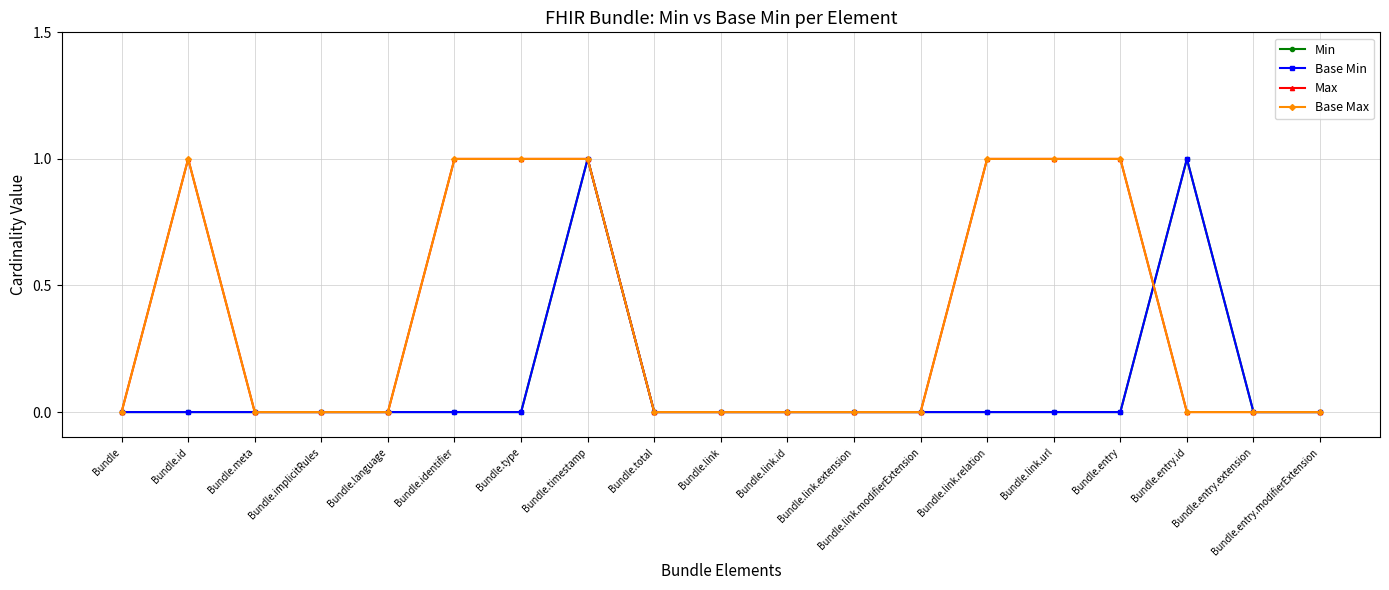

Does the chart have visible grid lines?

Yes